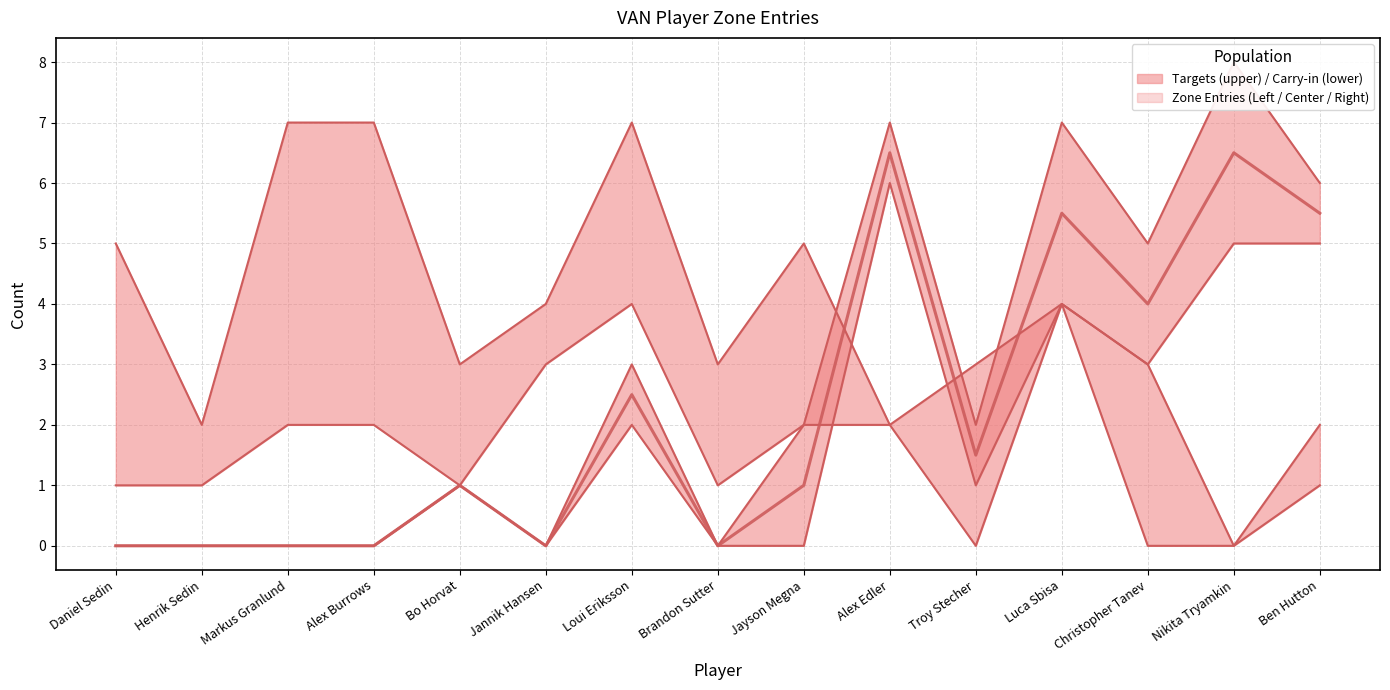

Reading left to right, what are all the values shown in this chart?

Targets: Daniel Sedin=0	Henrik Sedin=0	Markus Granlund=0	Alex Burrows=0	Bo Horvat=1	Jannik Hansen=0	Loui Eriksson=3	Brandon Sutter=0	Jayson Megna=2	Alex Edler=7	Troy Stecher=2	Luca Sbisa=7	Christopher Tanev=5	Nikita Tryamkin=8	Ben Hutton=6
Carry-in: Daniel Sedin=0	Henrik Sedin=0	Markus Granlund=0	Alex Burrows=0	Bo Horvat=1	Jannik Hansen=0	Loui Eriksson=2	Brandon Sutter=0	Jayson Megna=0	Alex Edler=6	Troy Stecher=1	Luca Sbisa=4	Christopher Tanev=3	Nikita Tryamkin=5	Ben Hutton=5
Left: Daniel Sedin=1	Henrik Sedin=1	Markus Granlund=2	Alex Burrows=2	Bo Horvat=1	Jannik Hansen=3	Loui Eriksson=4	Brandon Sutter=1	Jayson Megna=2	Alex Edler=2	Troy Stecher=0	Luca Sbisa=4	Christopher Tanev=0	Nikita Tryamkin=0	Ben Hutton=1